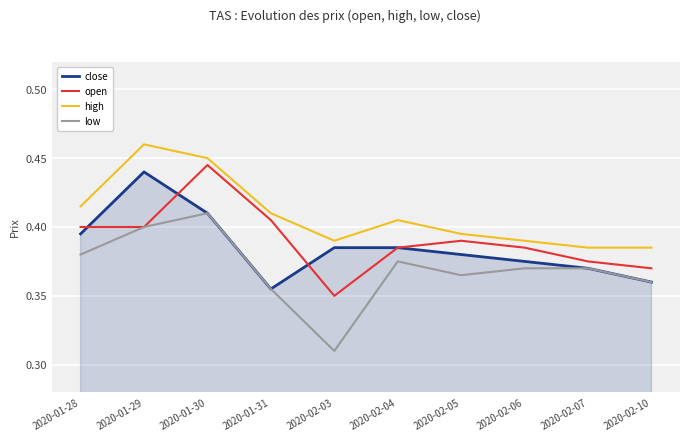

Rank the series at 2020-02-06 from highest to lowest value.

high, open, close, low